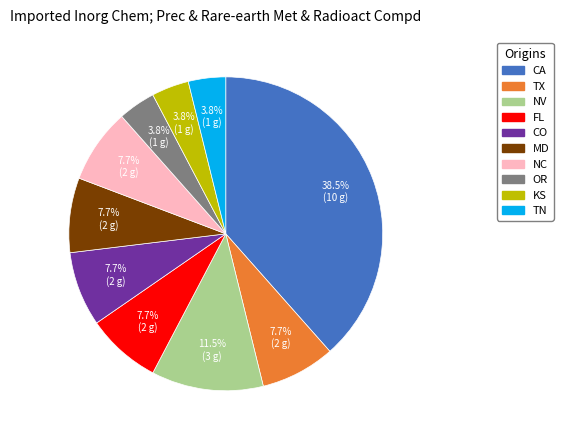

To the nearest percent, what is the average slice percentage?

10%